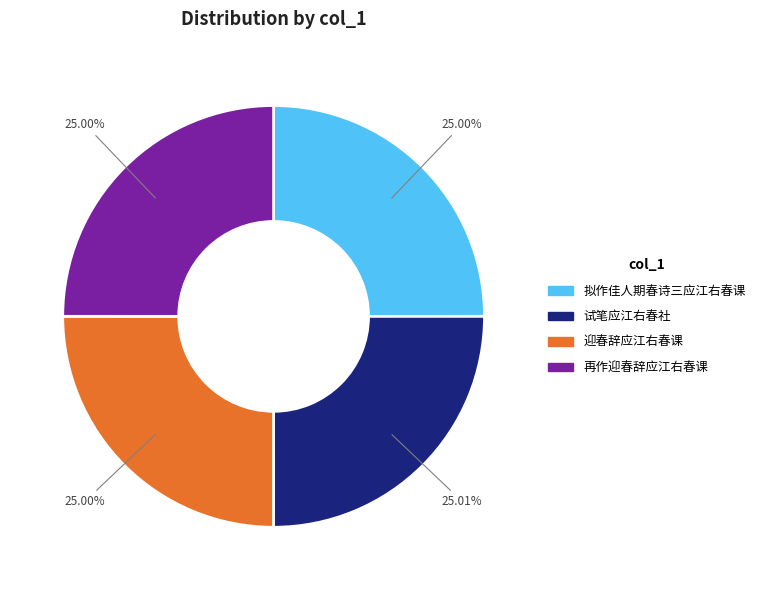

What is the ratio of the value at 迎春辞应江右春课 to the value at 试笔应江右春社?

1.0